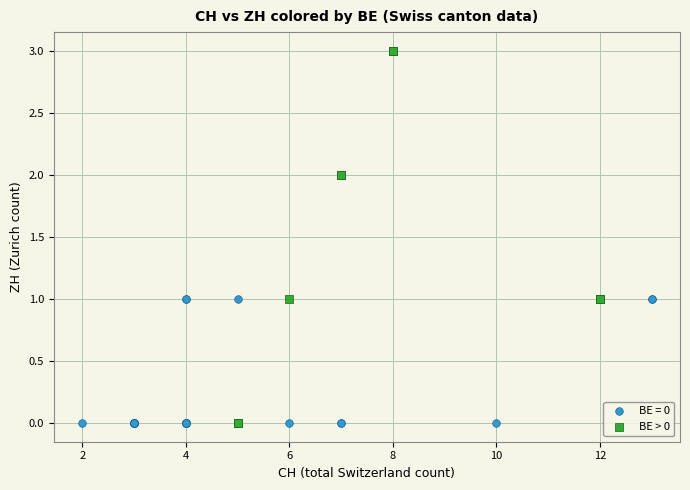

Which series has the largest Y range (max minus min)?

BE > 0